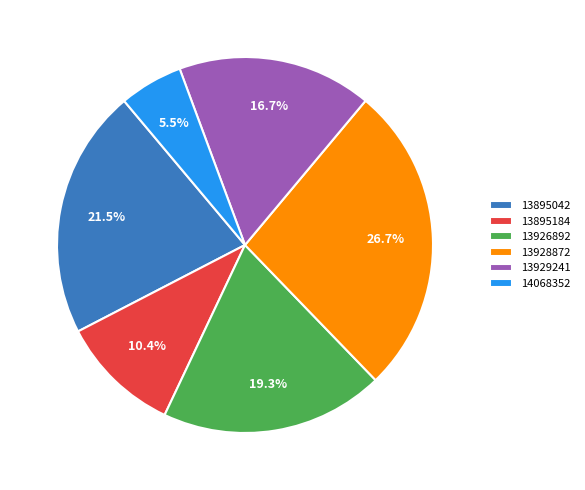

Combined, do 13895042 and 13926892 account for over 50%?

No